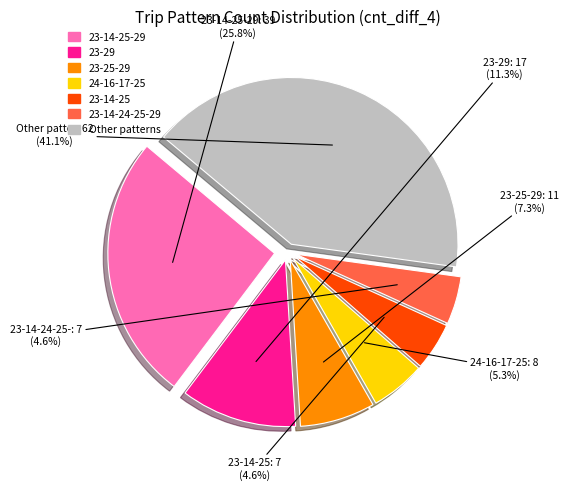

Is there a majority slice in this chart?

No